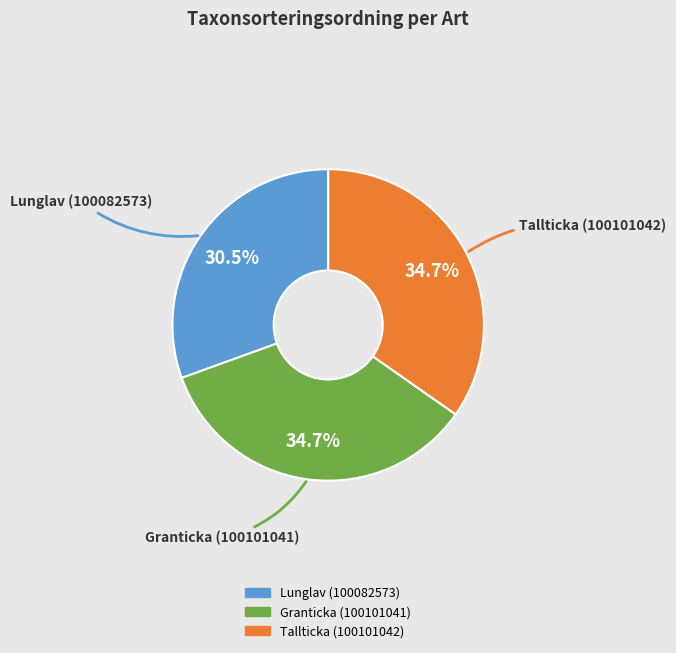

Which has a higher value, Granticka (100101041) or Lunglav (100082573)?

Granticka (100101041)